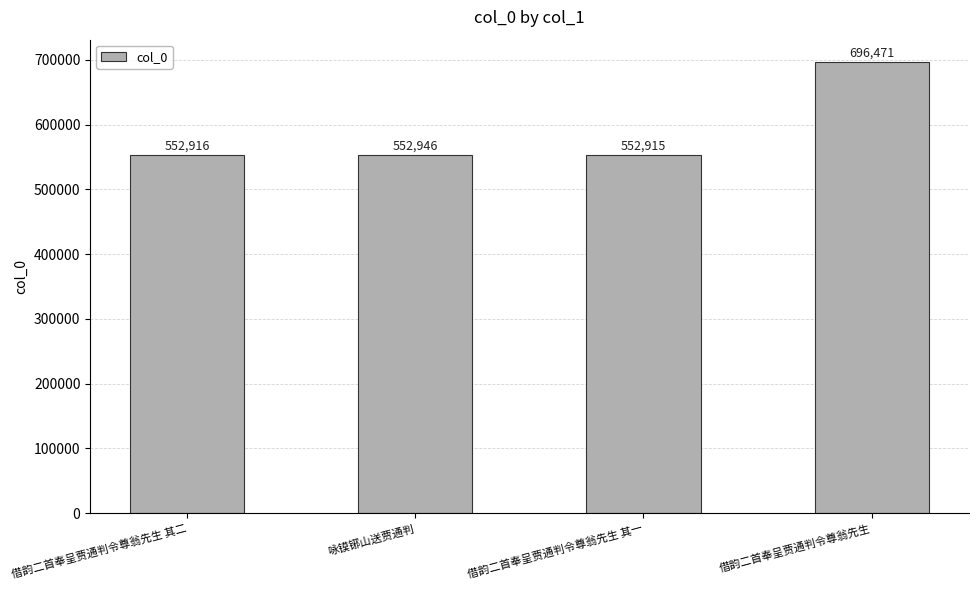

Does the chart contain any negative values?

No